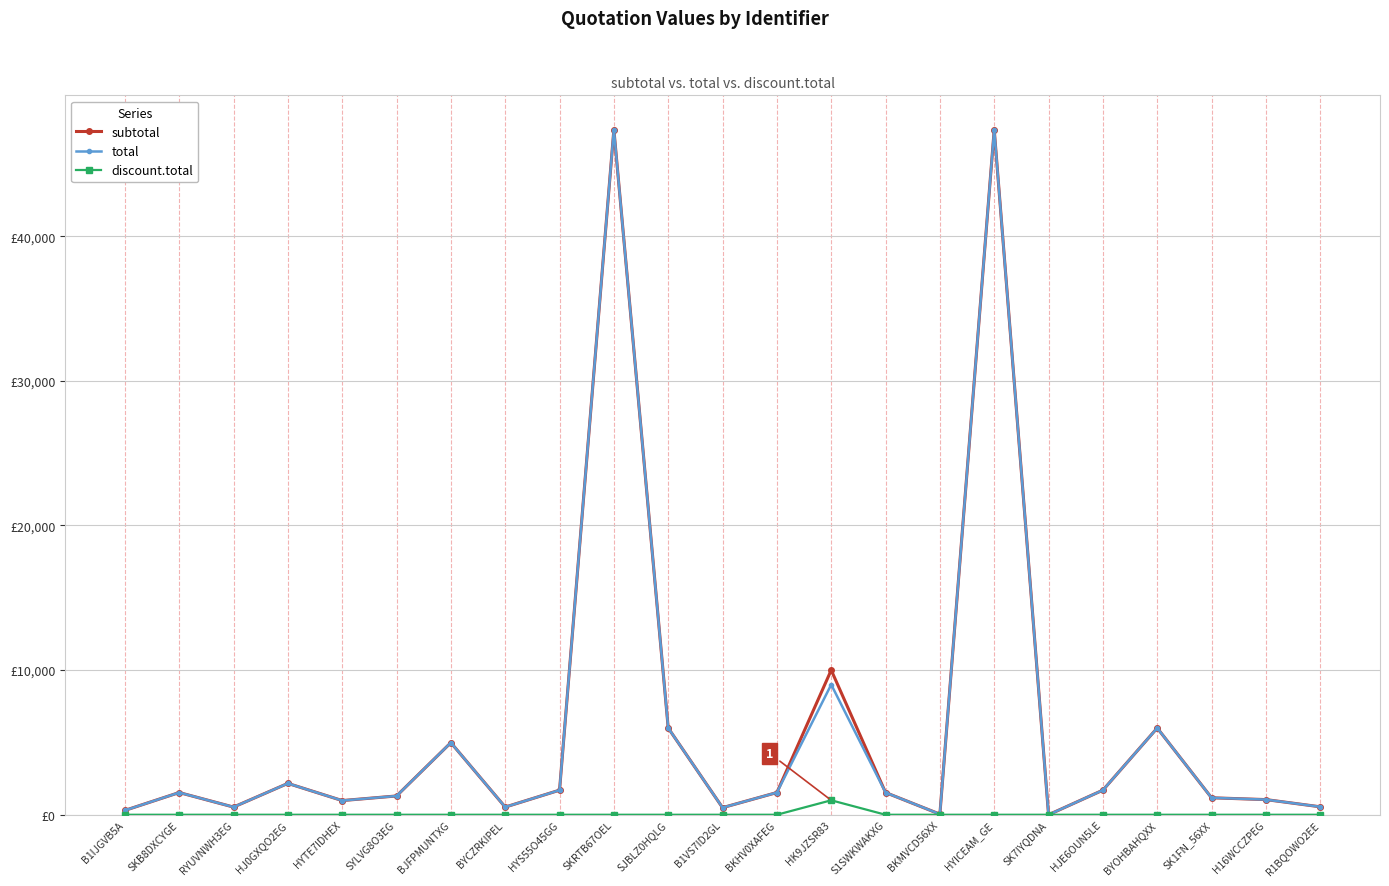

What is the average value of the subtotal series?

6036.1